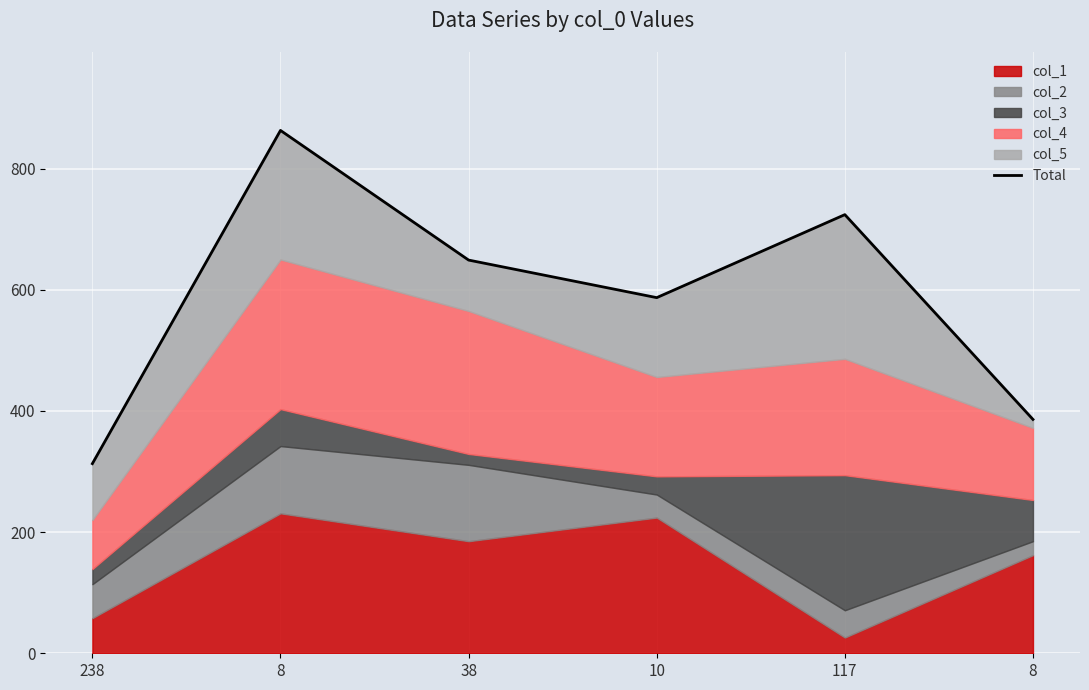

The value at 38 is 649. True or false?

True